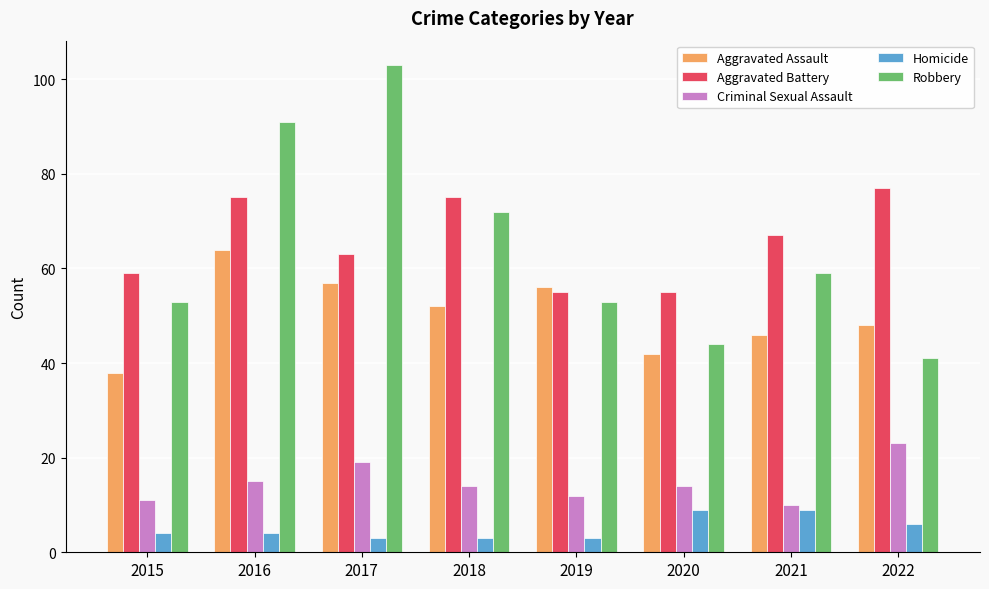

Between 2019 and 2022, which series saw the biggest shift?

Aggravated Battery